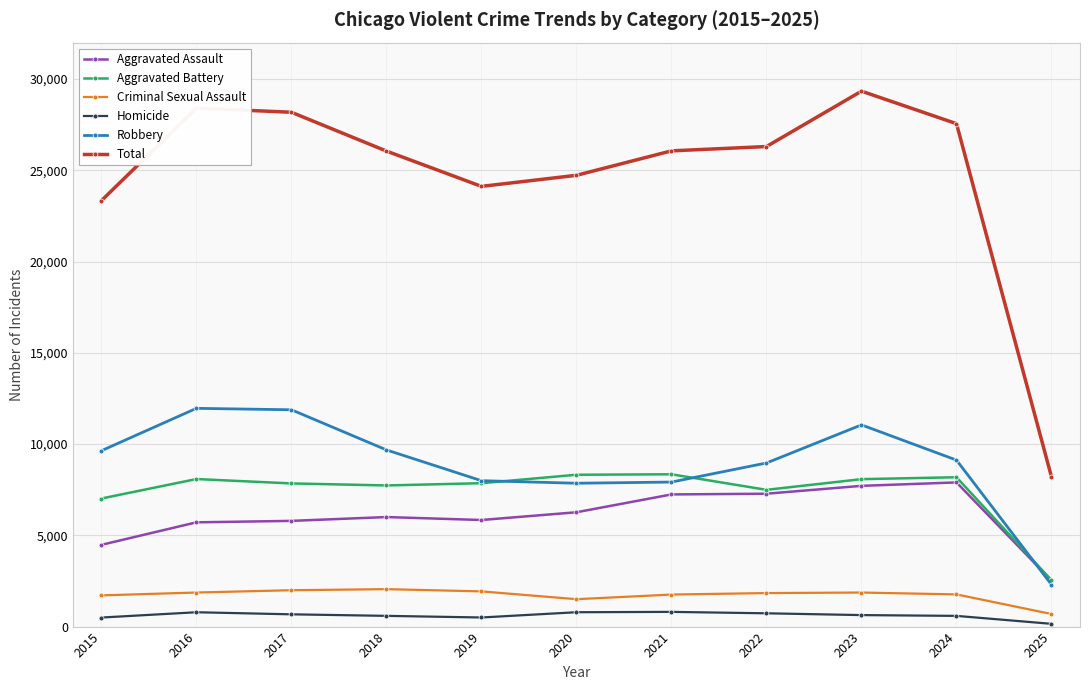

Where is Total nearest to the value 18770?

2015